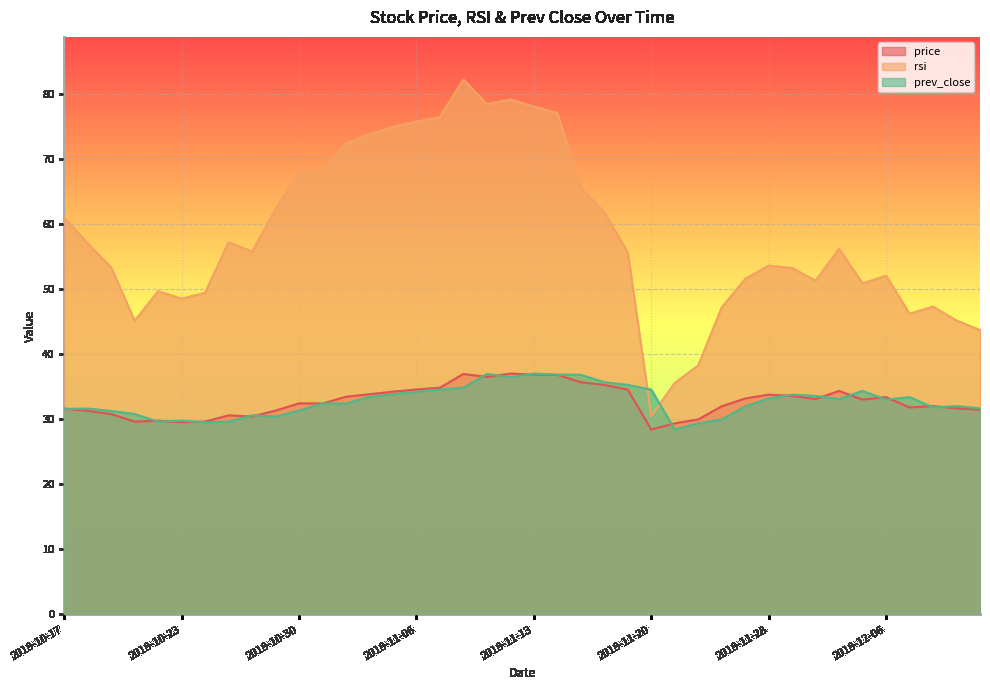

Rank the series by their maximum value, from lowest to highest.

price, prev_close, rsi